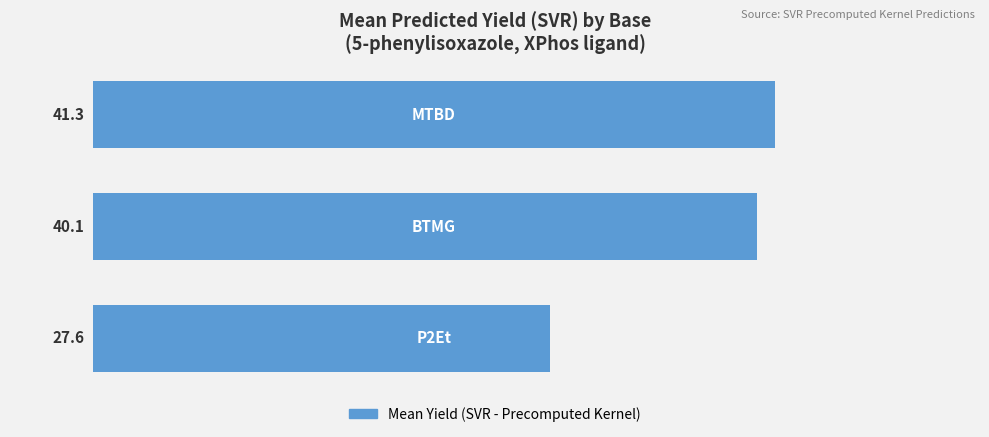

How many data points does each series have?

3